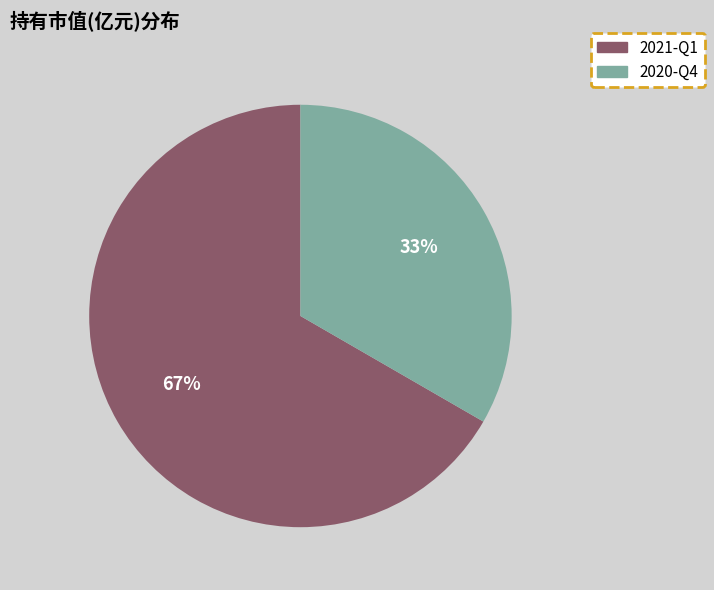

Is it true that 2020-Q4 is 23% of the pie?

False